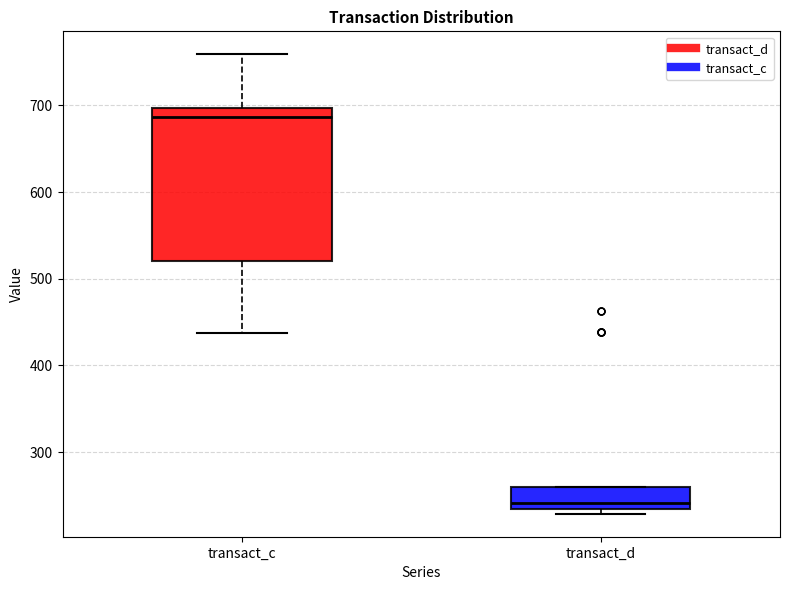

Which box has the lowest median line?

transact_d